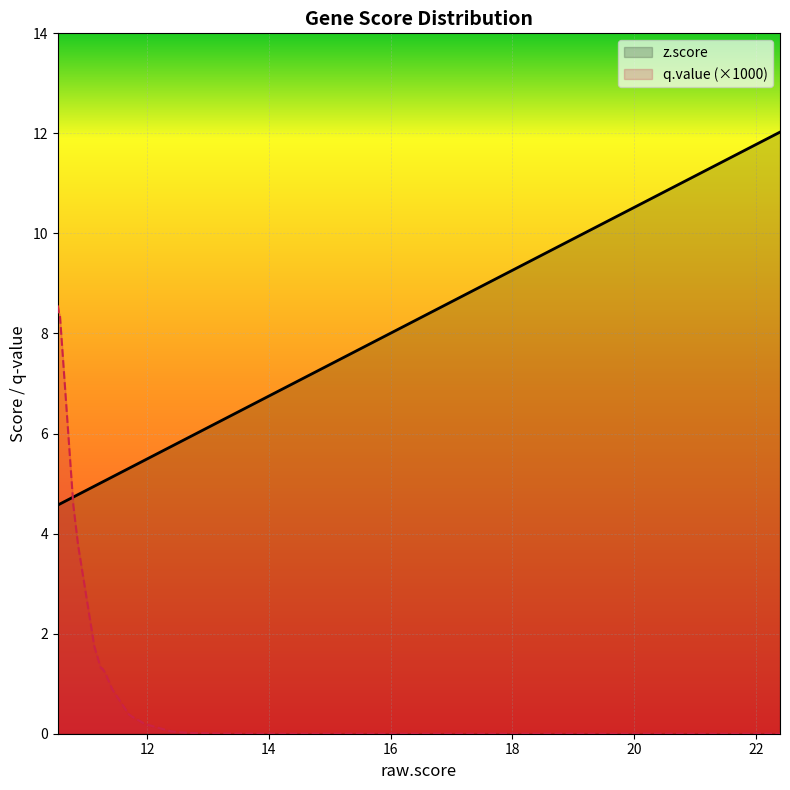

What is the highest value of the z.score series?

12.0